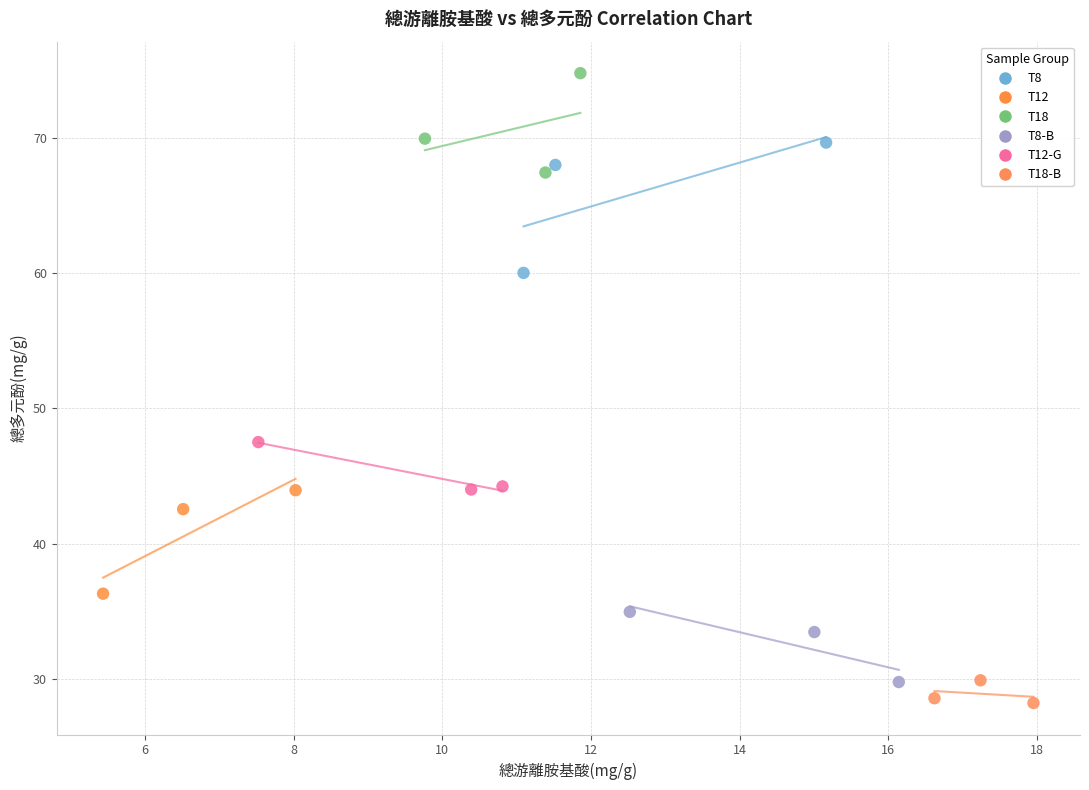

Which series reaches the maximum Y coordinate?

T18